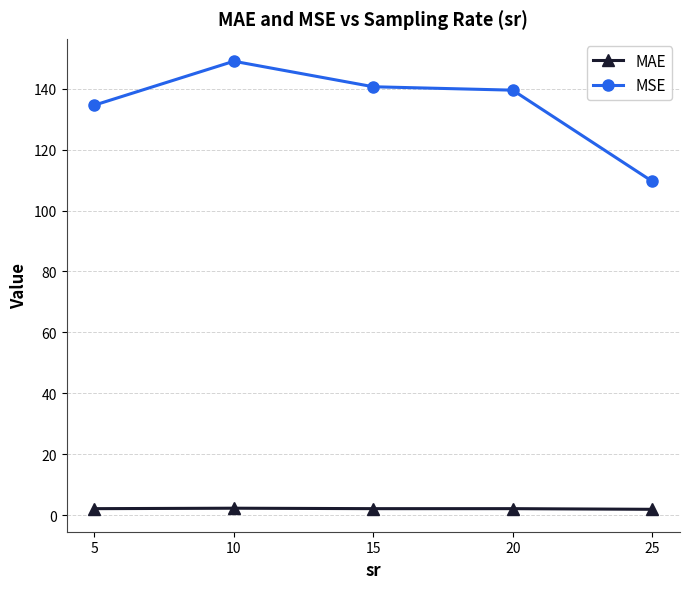

What is the difference between the highest and lowest values at 10?

146.6